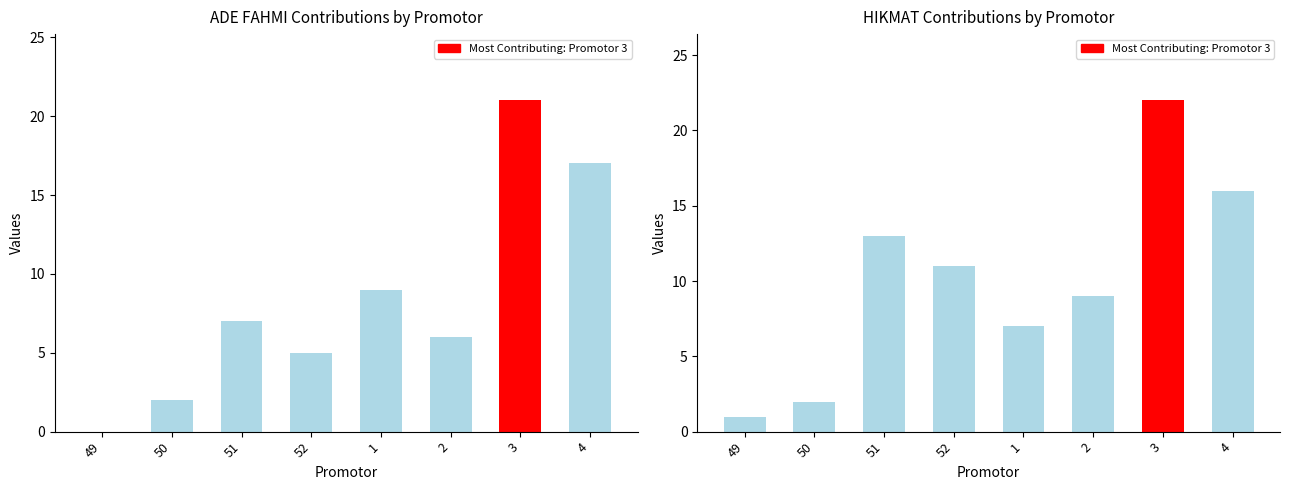

How many bars are there in each group?

2